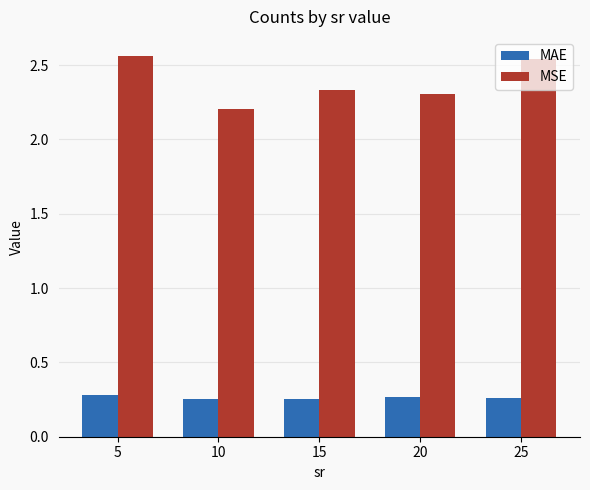

Which series has the widest spread of values?

MSE